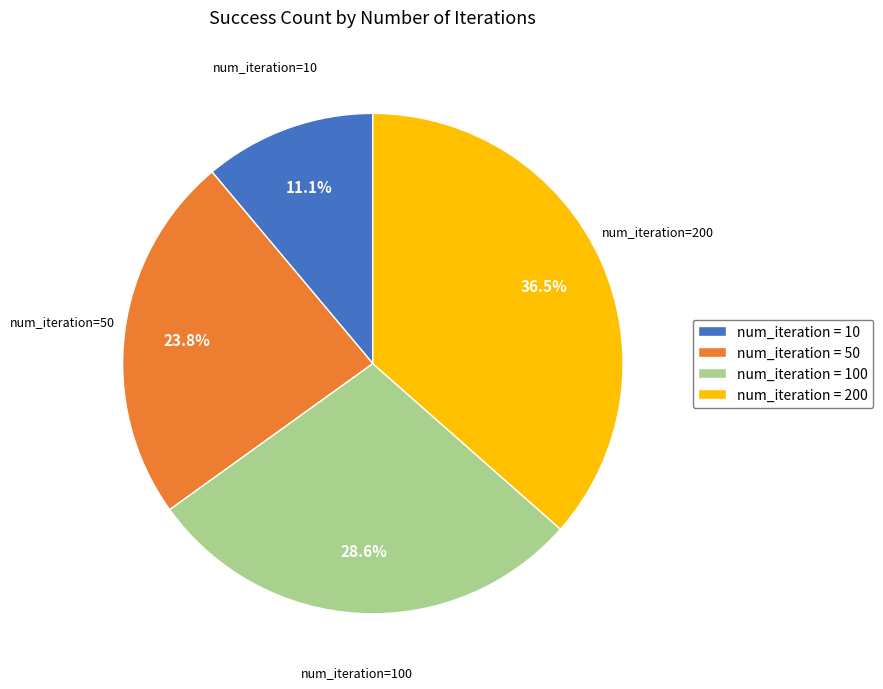

What is the largest slice in the pie chart?

num_iteration = 200